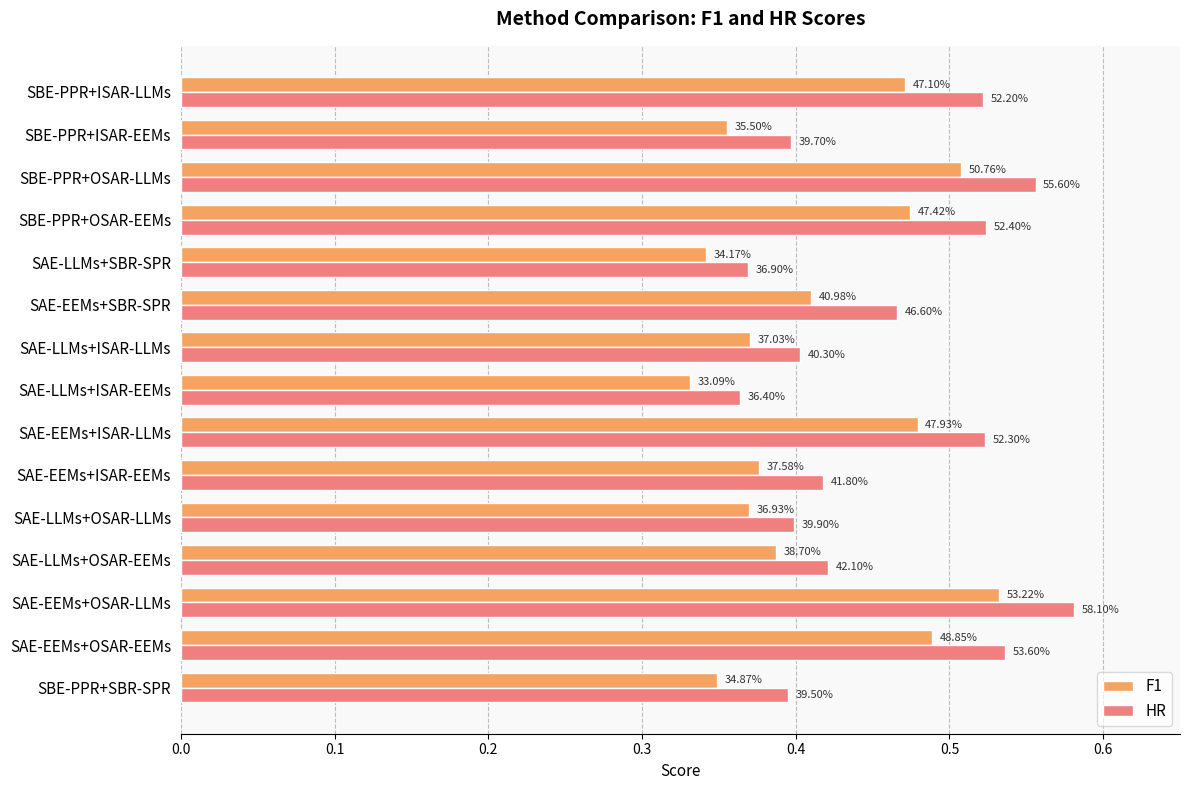

What are all the series names shown in the legend?

F1, HR